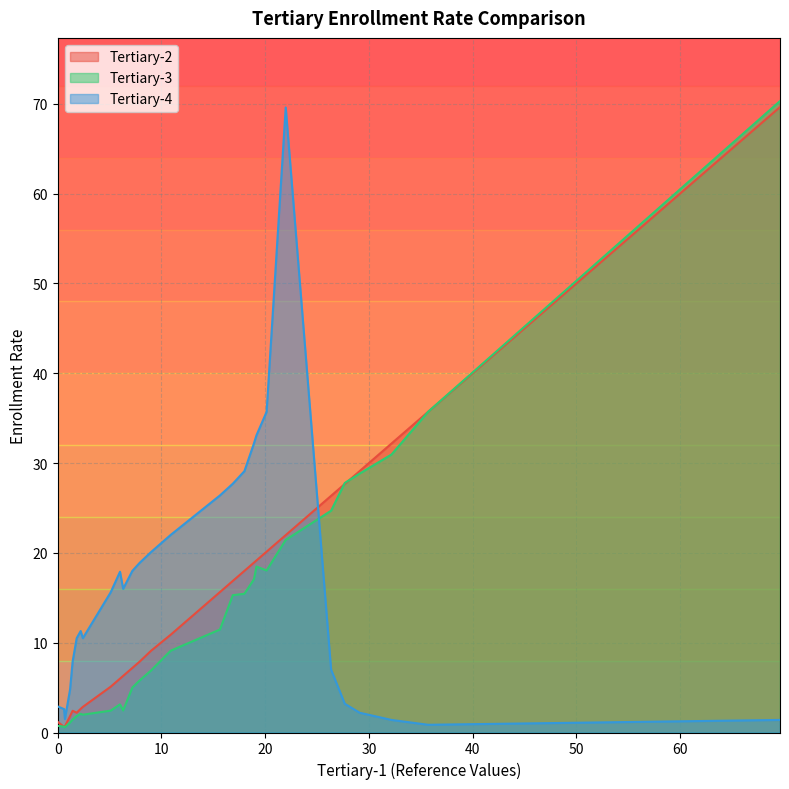

How many times do Tertiary-4 and Tertiary-3 cross each other?

1